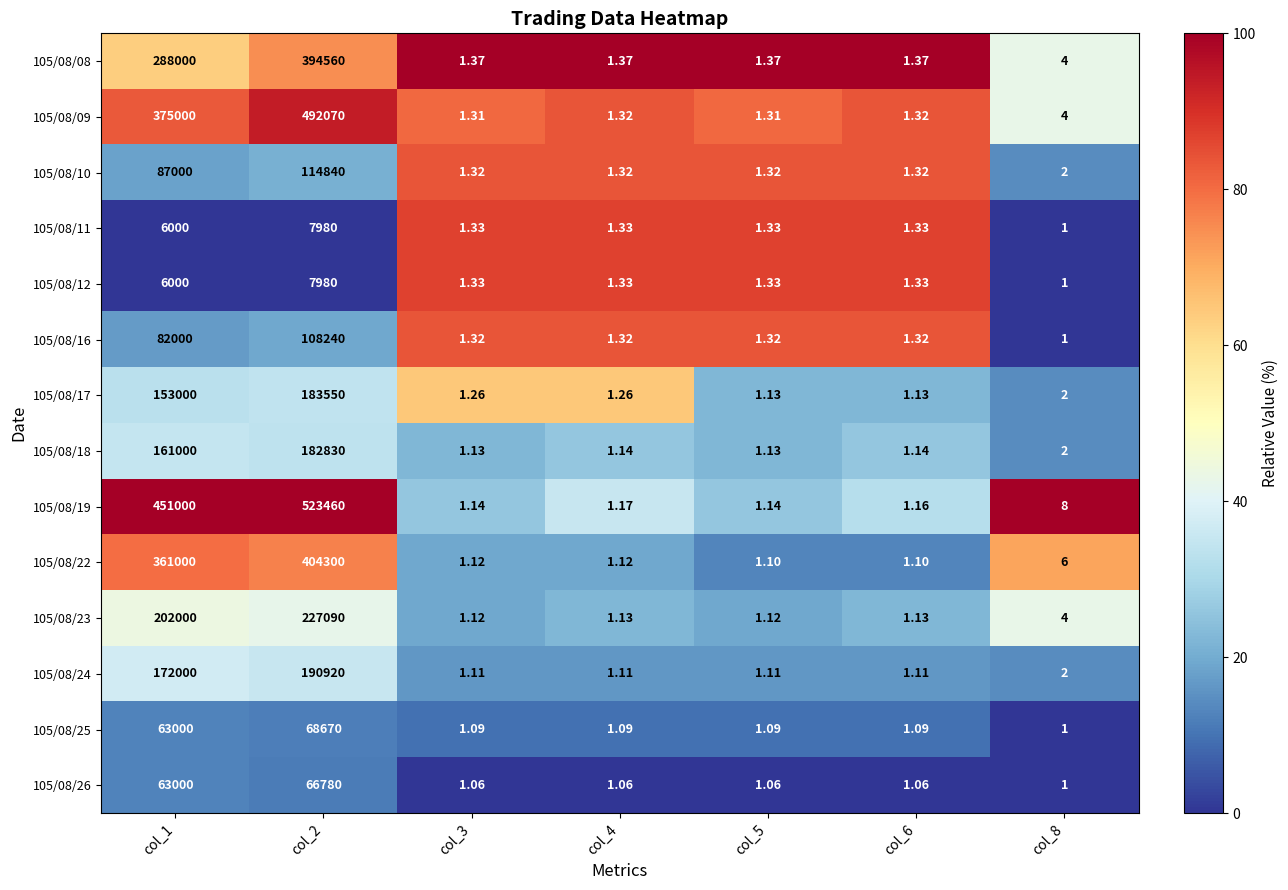

Is the value of 105/08/16 at col_8 greater than the value of 105/08/19 at col_3?

No